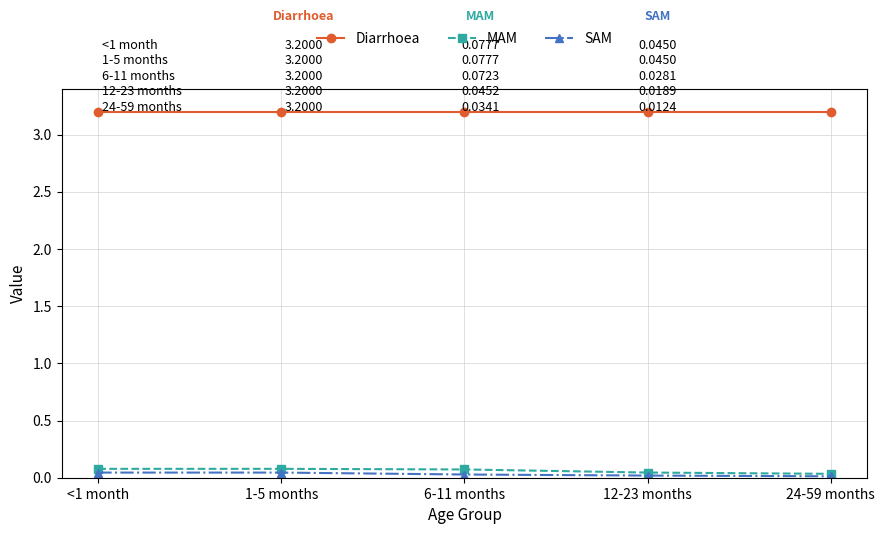

How many lines are shown in the chart?

3